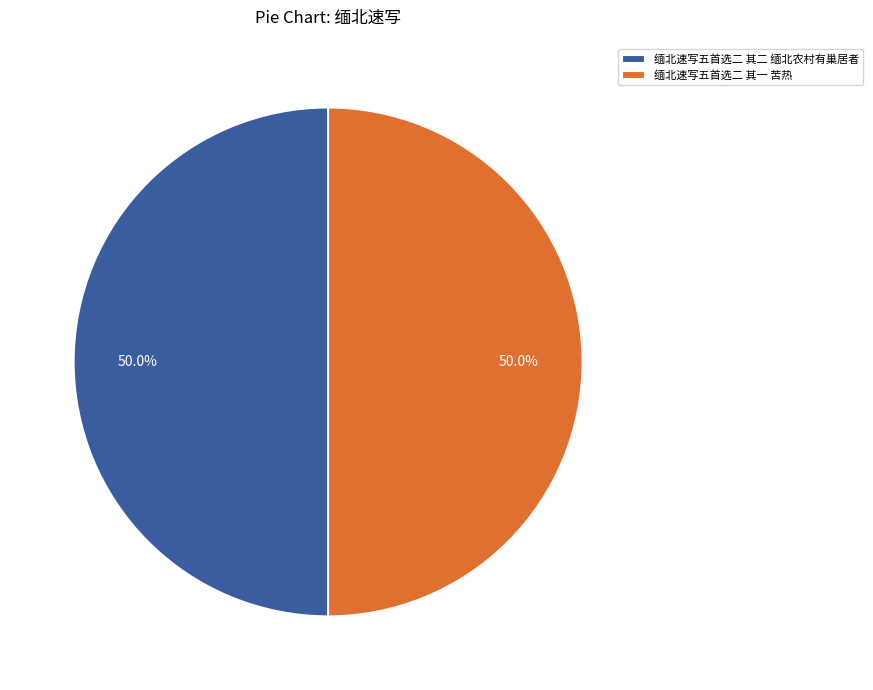

What percentage is NOT represented by 缅北速写五首选二 其二 缅北农村有巢居者?

50.0%